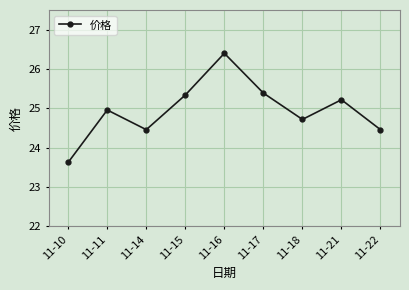

What is the sum of the values at 11-11 and 11-16?

51.4